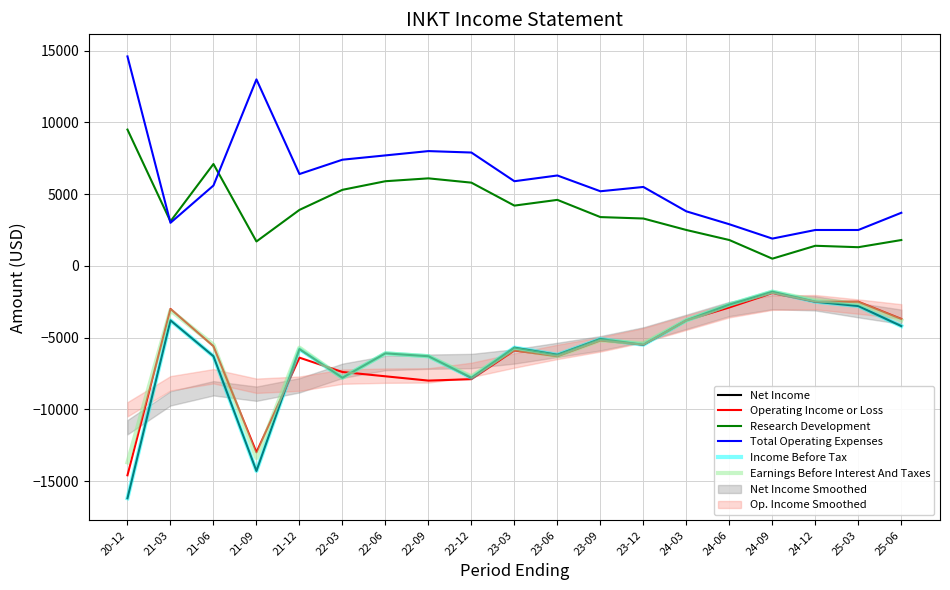

What is the minimum value for Operating Income or Loss?

-14600